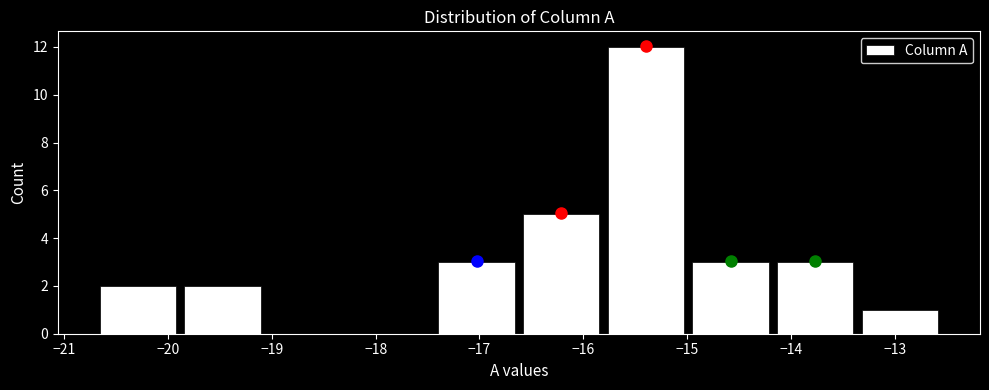

Reading left to right, list every bar in this chart as the range it spans on the x-axis followed by its height. Neither the bar edges nor the heights are printed on the chart, so give them approximately, as read against the axes.

-20.7 to -19.9: 2
-19.9 to -19.1: 2
-19.1 to -18.3: 0
-18.3 to -17.4: 0
-17.4 to -16.6: 3
-16.6 to -15.8: 5
-15.8 to -15.0: 12
-15.0 to -14.2: 3
-14.2 to -13.4: 3
-13.4 to -12.5: 1